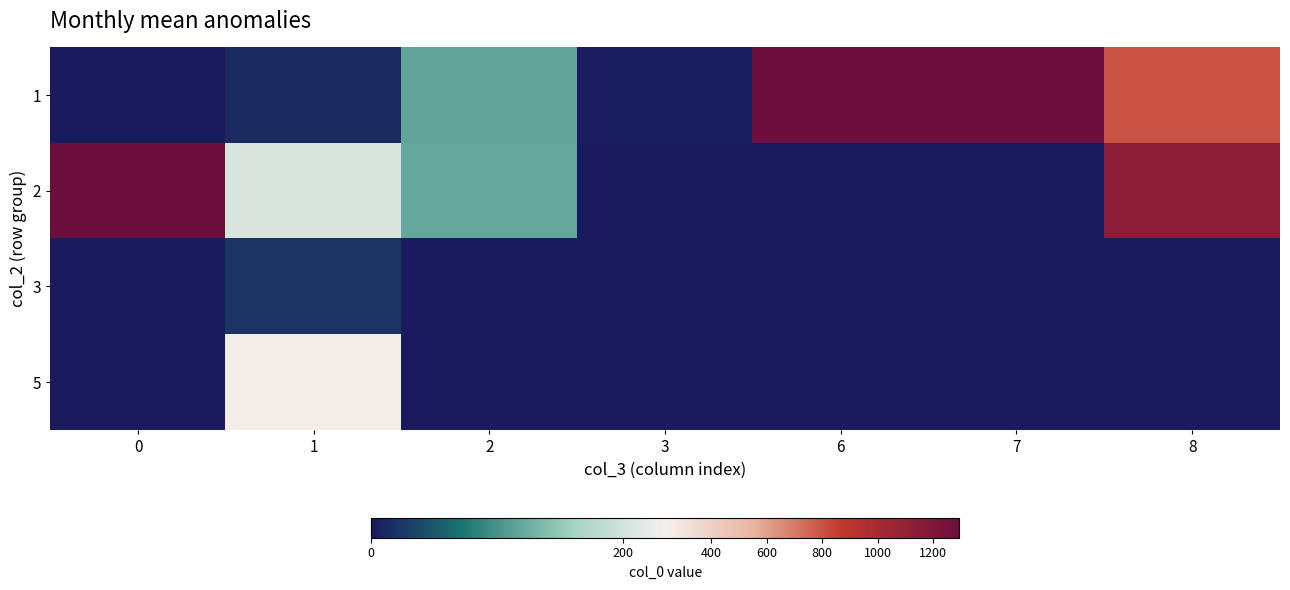

Reading left to right, extract all data points from this chart.

1: 0=0.0	1=13.4	2=117.2	3=4.0	6=1294.0	7=1295.0	8=797.7
2: 0=1293.0	1=208.0	2=120.5	3=0.0	6=0.0	7=0.0	8=1135.5
3: 0=0.0	1=23.3	2=0.0	3=0.0	6=0.0	7=0.0	8=0.0
5: 0=0.0	1=244.0	2=0.0	3=0.0	6=0.0	7=0.0	8=0.0